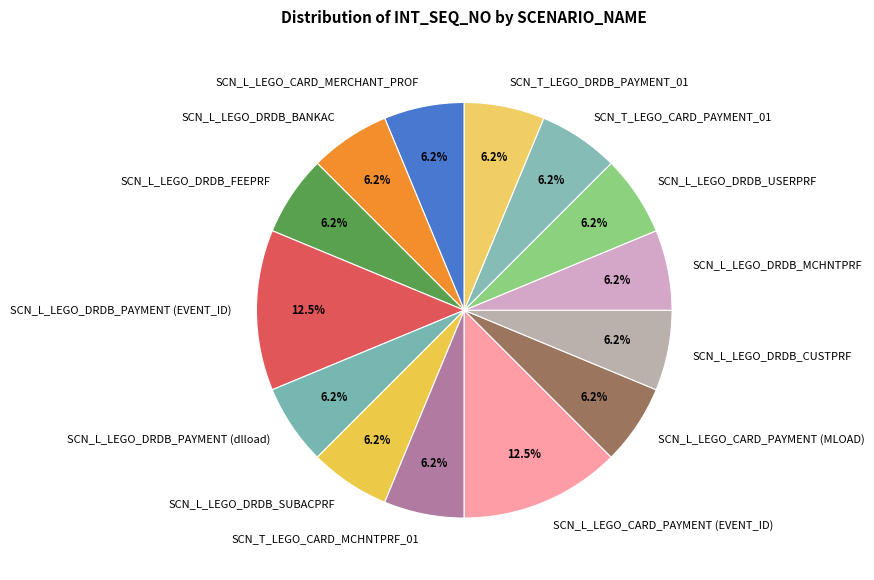

Combined, do SCN_L_LEGO_DRDB_MCHNTPRF and SCN_L_LEGO_DRDB_PAYMENT (dlload) account for over 50%?

No